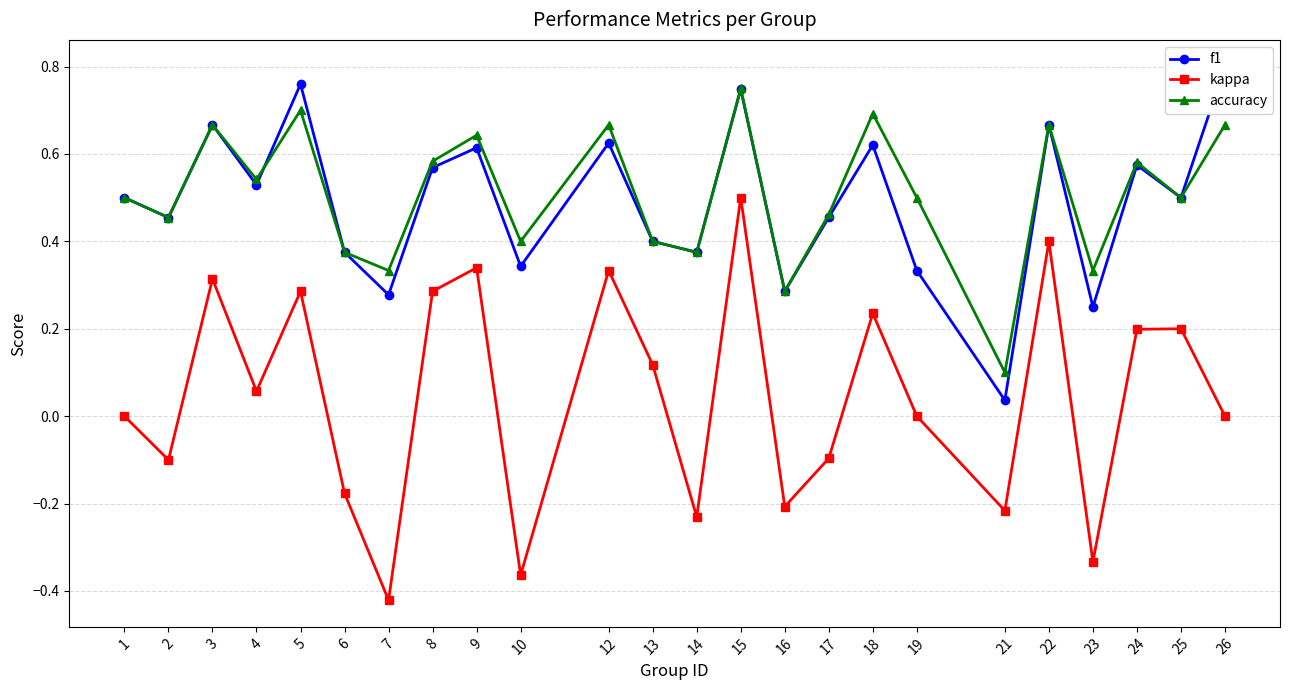

What is the difference between the f1 values at 21 and 1?

0.5